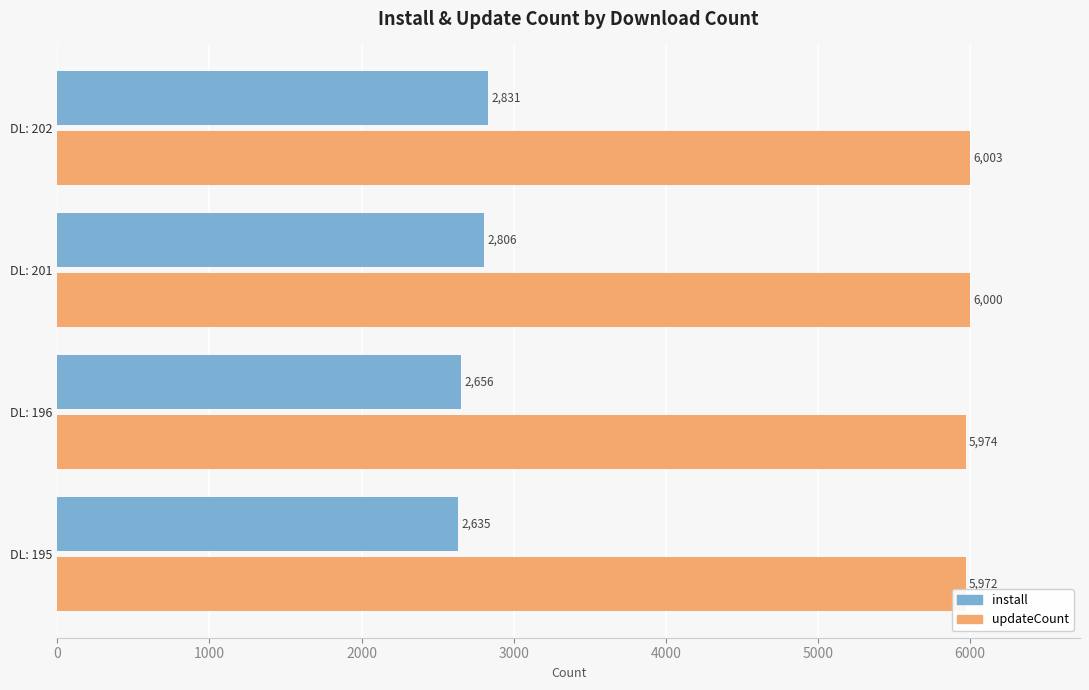

True or false: updateCount has a value of 5974 at DL: 196.

True